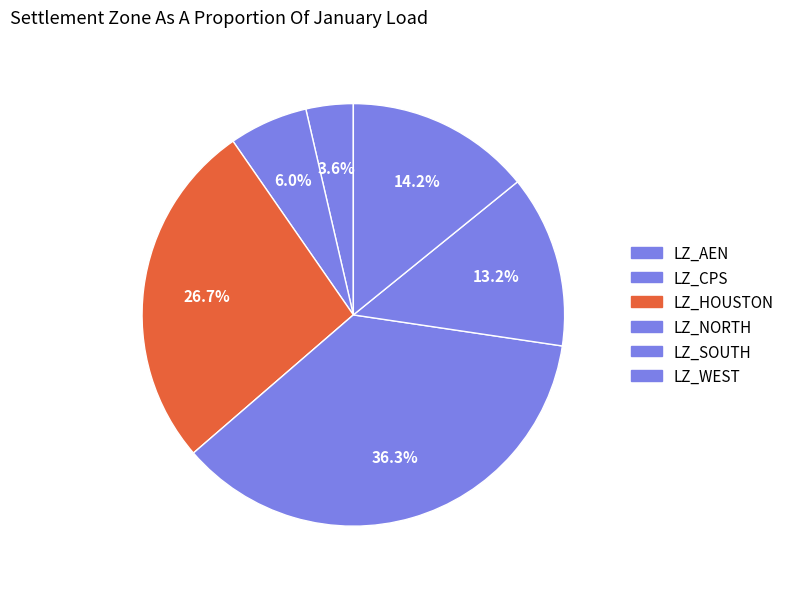

How many segments does this pie chart have?

6